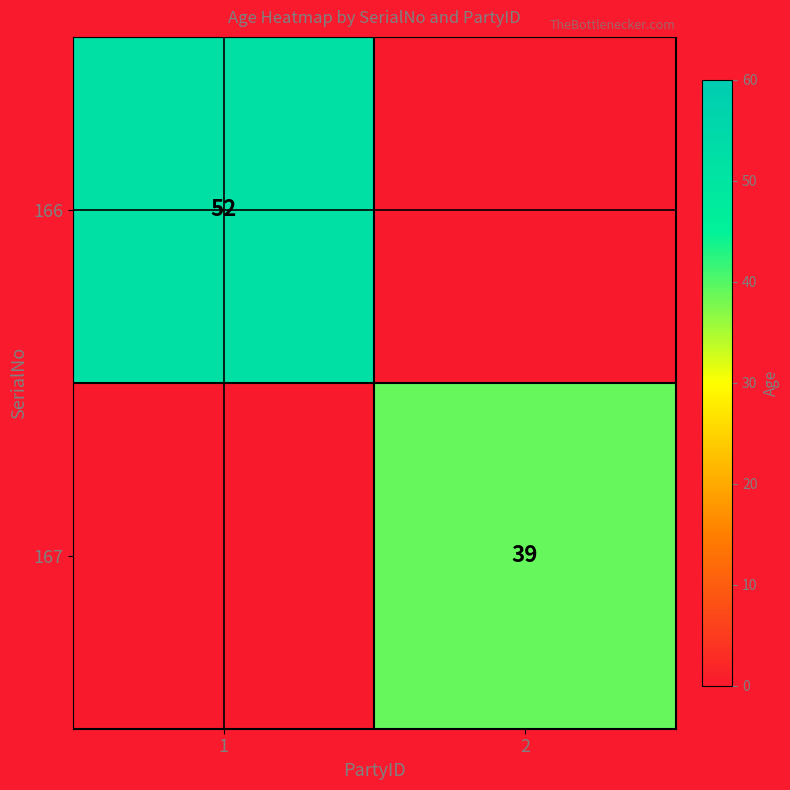

Is the value of 167 at 2 greater than the value of 166 at 1?

No